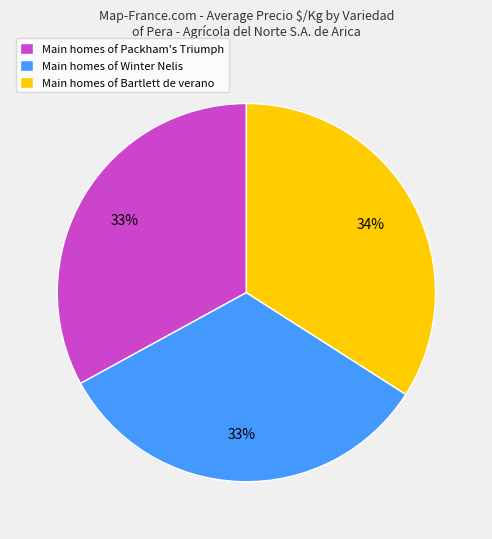

True or false: Main homes of Winter Nelis accounts for 33% of the total.

True